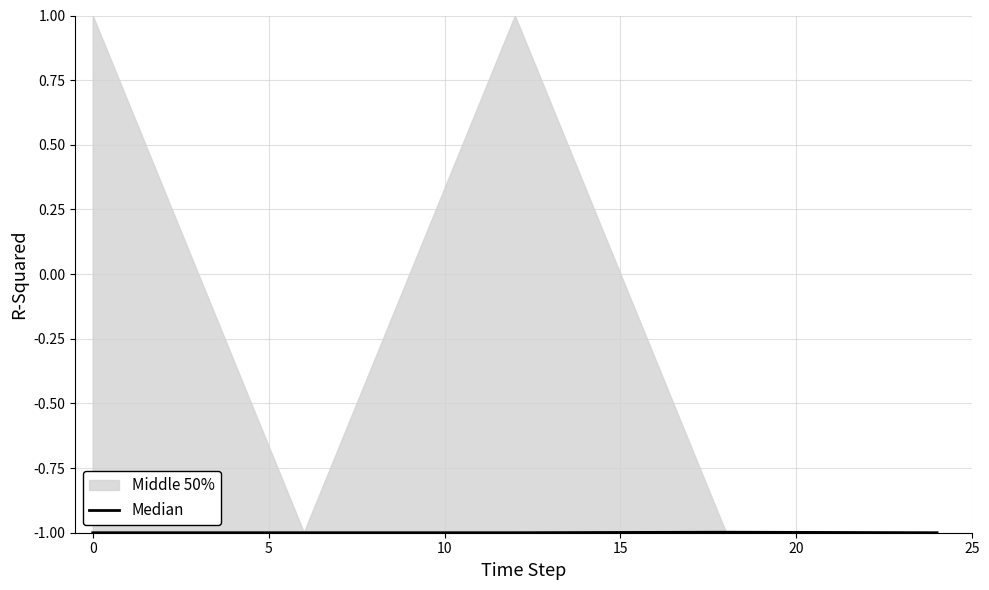

Count the number of categories in the chart.

5